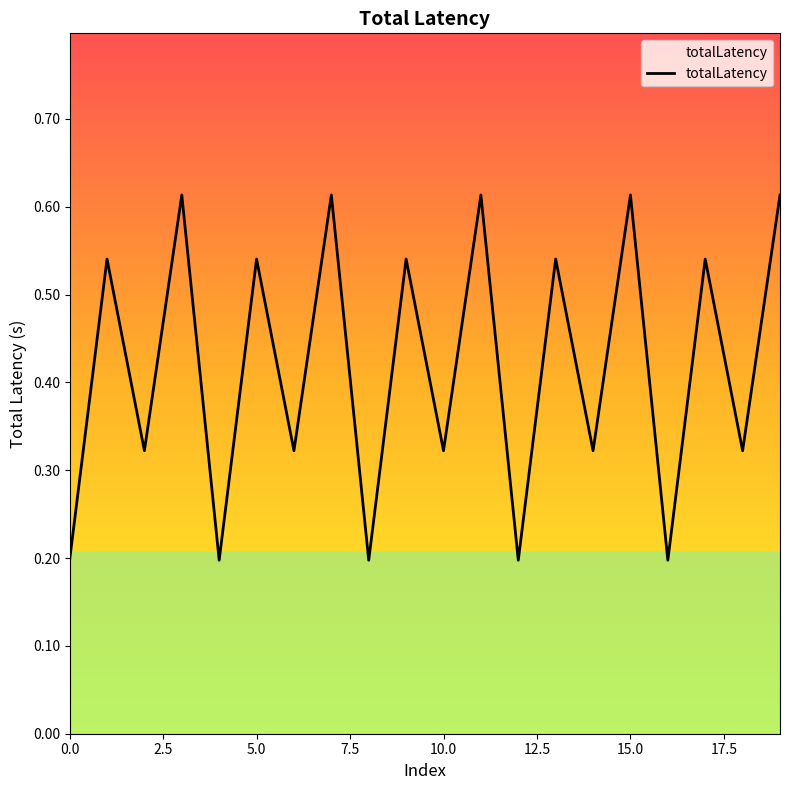

What is the difference between the maximum and minimum values?

0.4